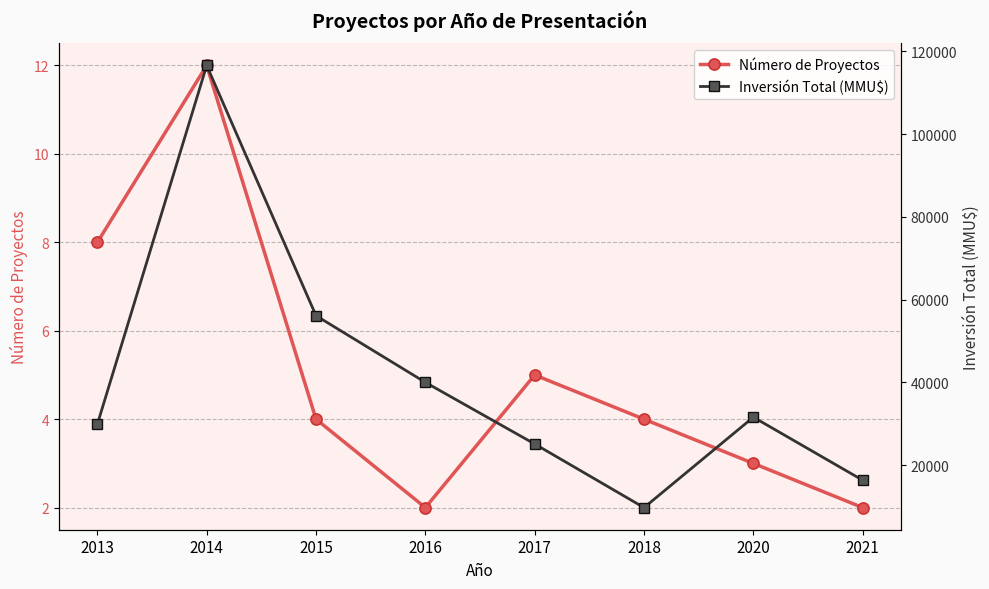

Rank the series by their average value, from highest to lowest.

Inversión Total (MMU$), Número de Proyectos